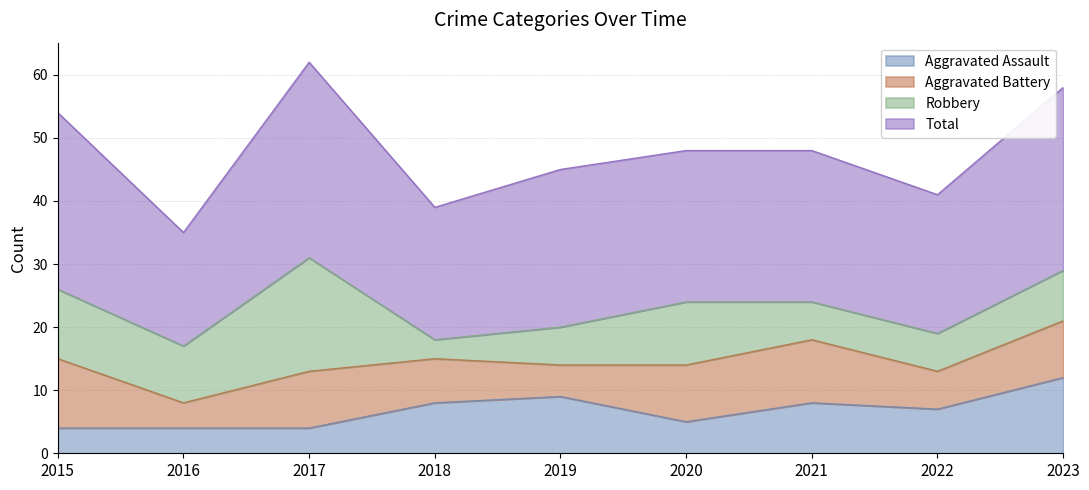

What is the maximum value for Total?

62